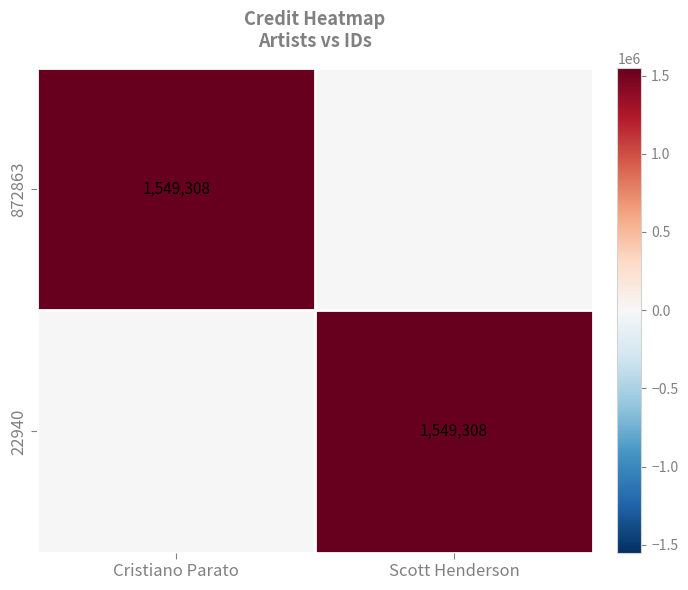

True or false: 872863 has a value of 1549308 at Cristiano Parato.

True